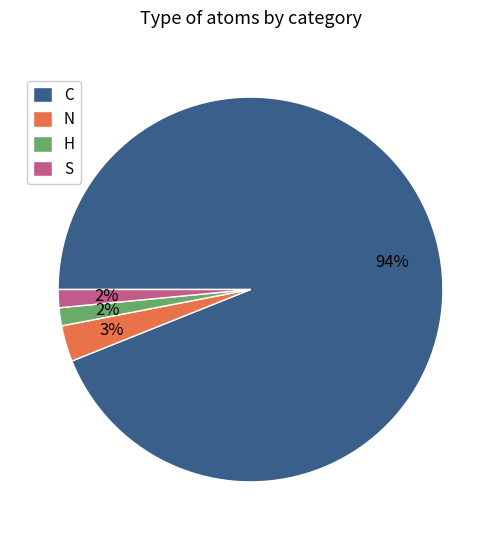

The N slice represents 3% of the pie. True or false?

True